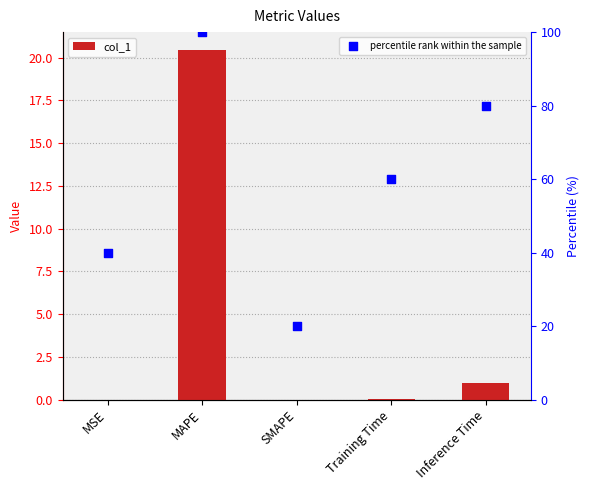

Which series reaches the maximum Y coordinate?

percentile rank within the sample